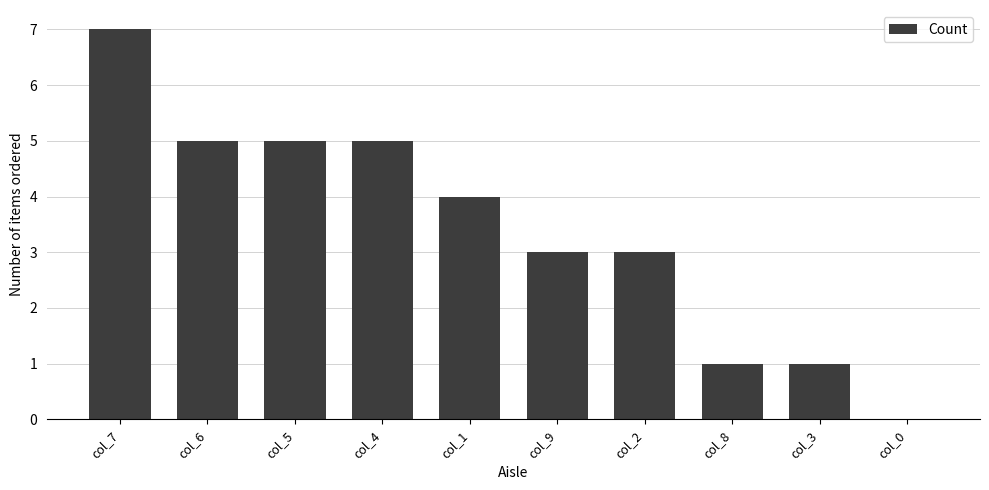

What is the sum of the values at col_4 and col_3?

6